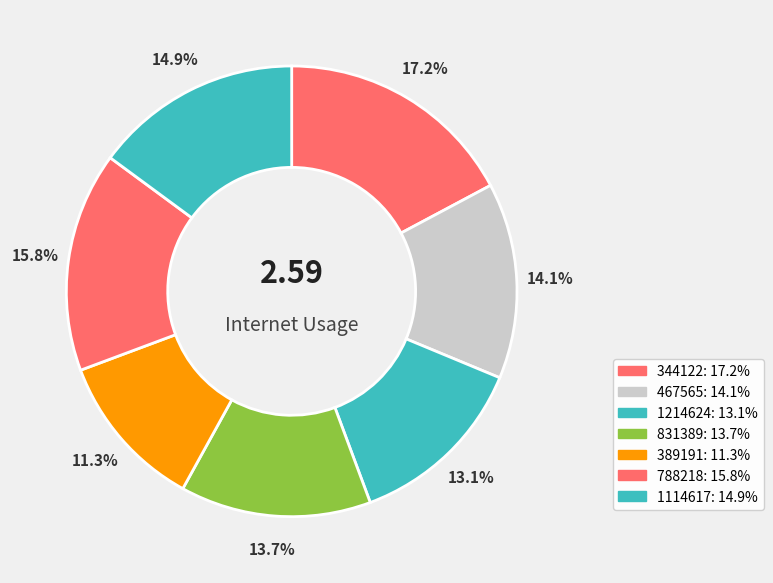

How many segments does this pie chart have?

7